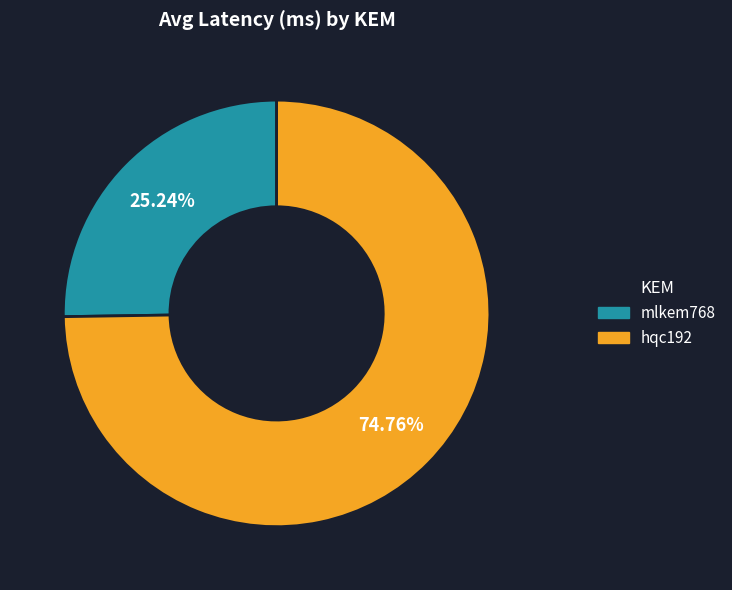

How many segments does this pie chart have?

2